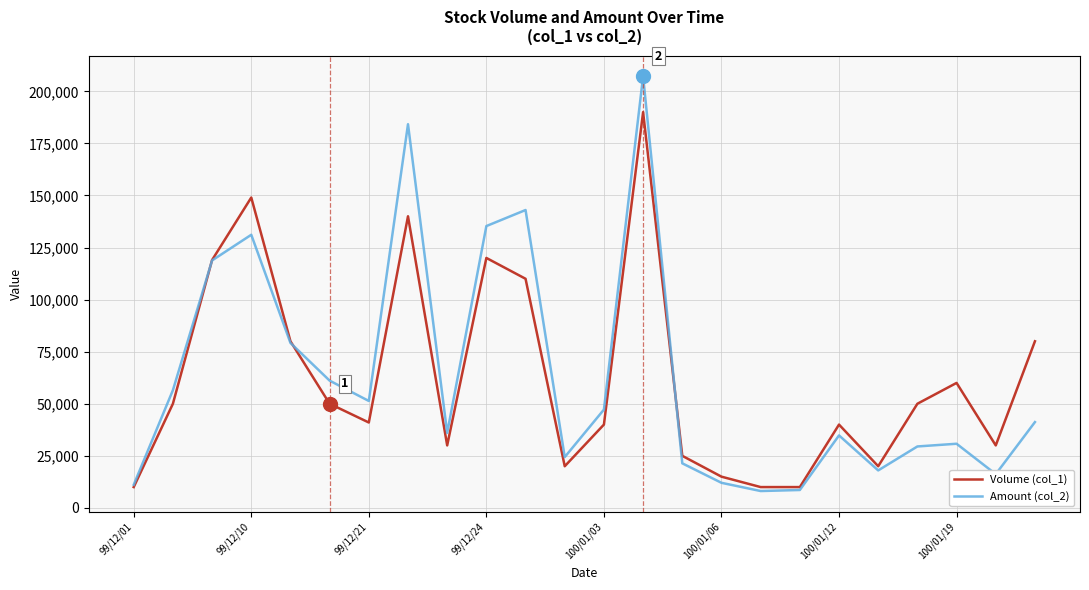

Count the number of data series in this chart.

2